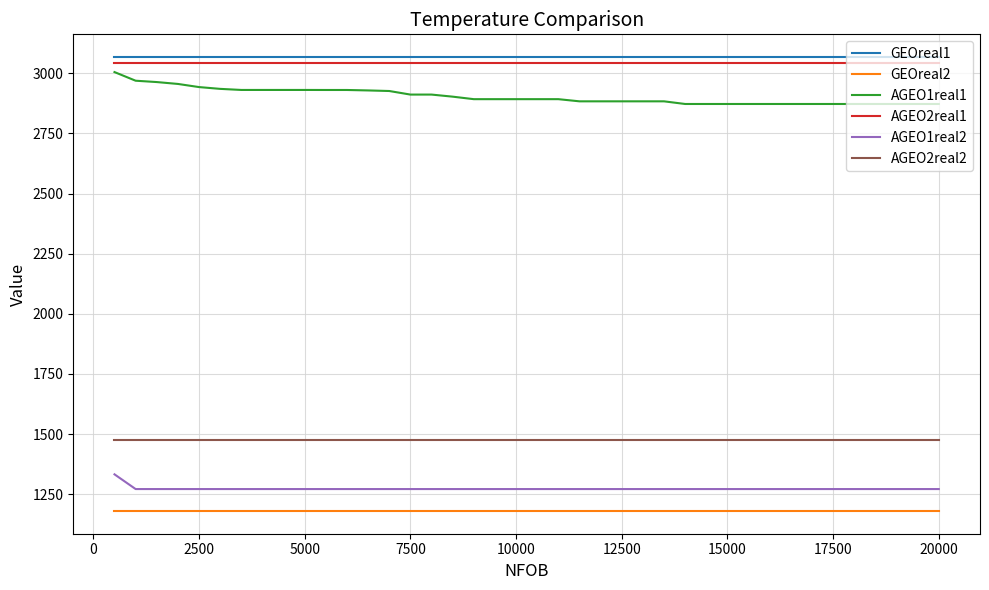

Is this an area chart (filled region under the line)?

No